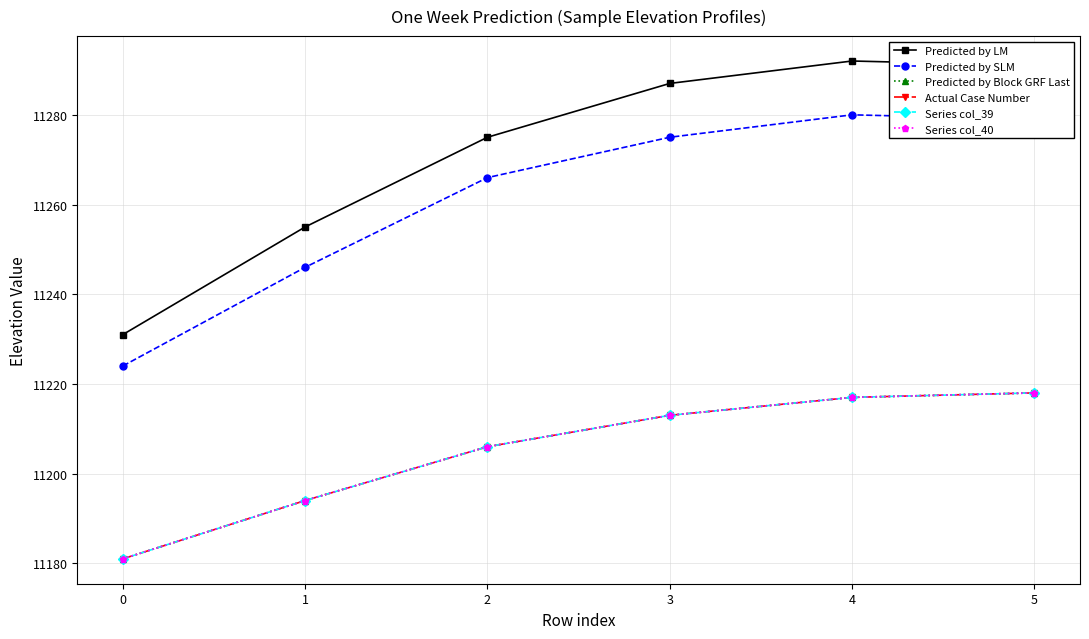

Does the chart have visible grid lines?

Yes